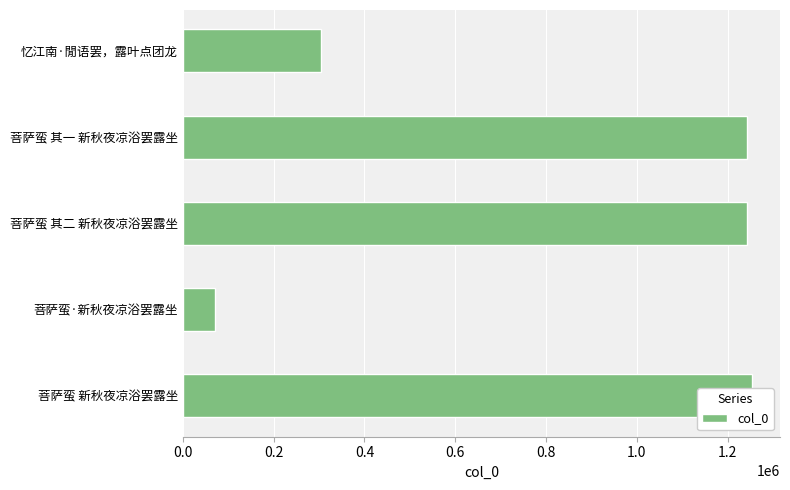

Reading right to left, what are all the values shown in this chart?

1252501	70968	1242288	1242287	303810